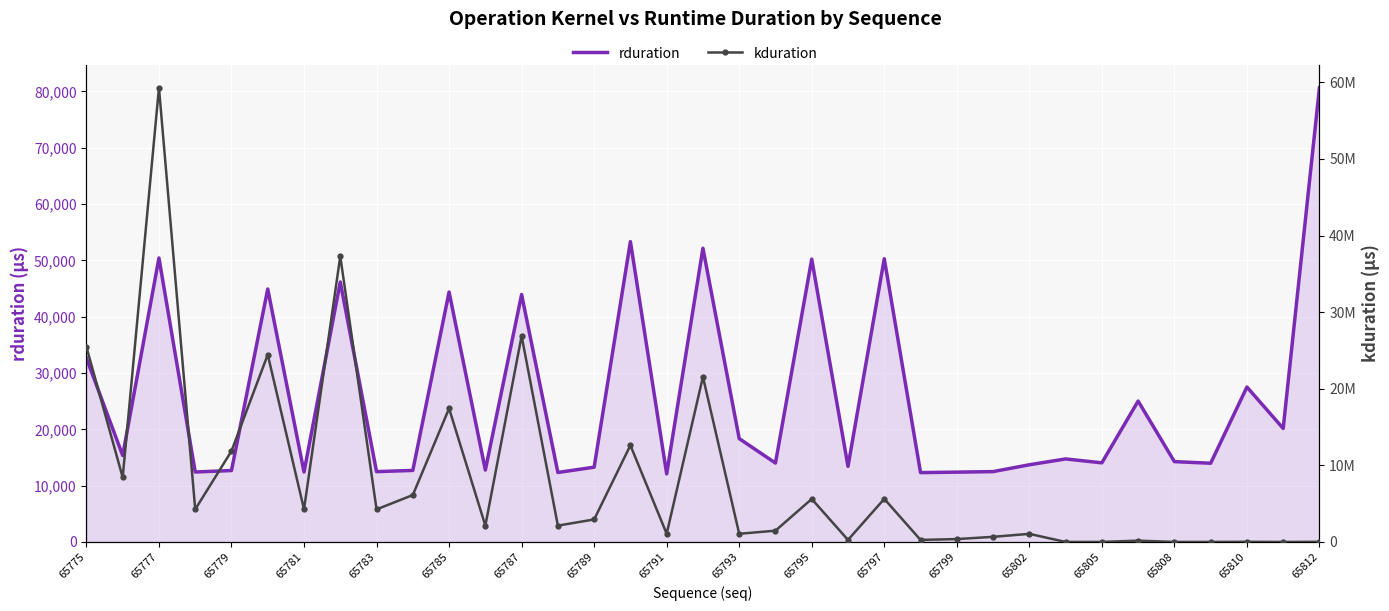

At 65791, list the series in order from smallest to largest.

rduration, kduration